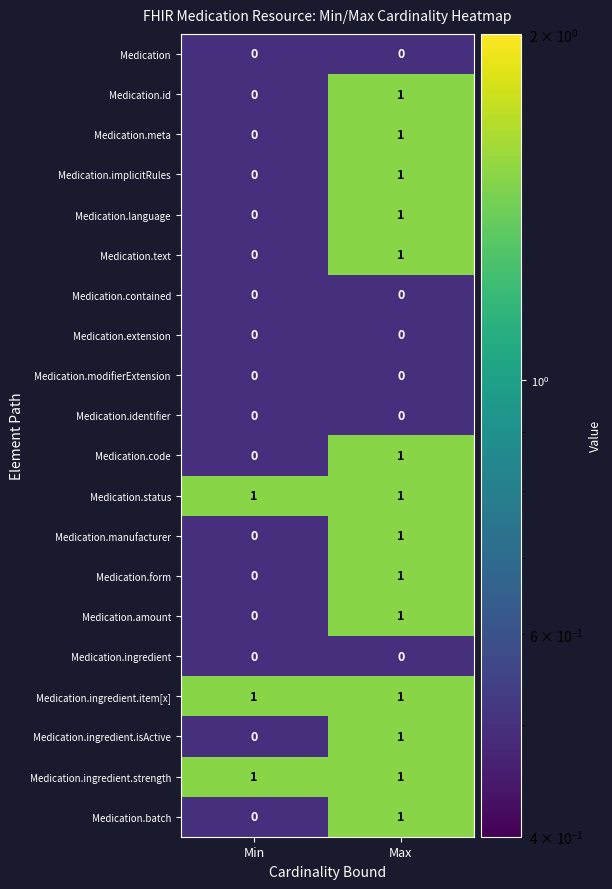

Which category has the lowest value in the Medication.implicitRules series?

Min